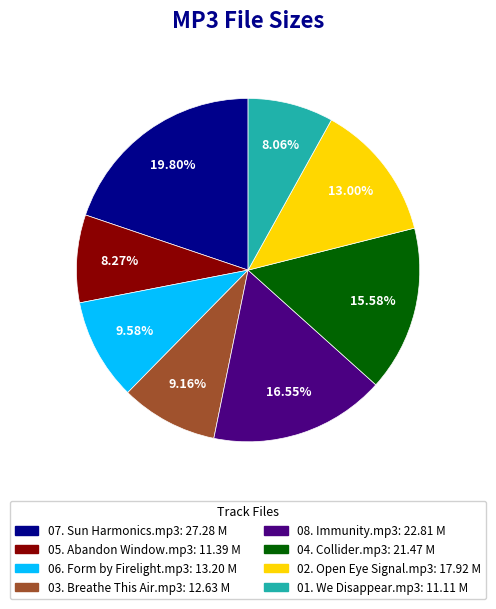

Count the number of slices in the pie.

8